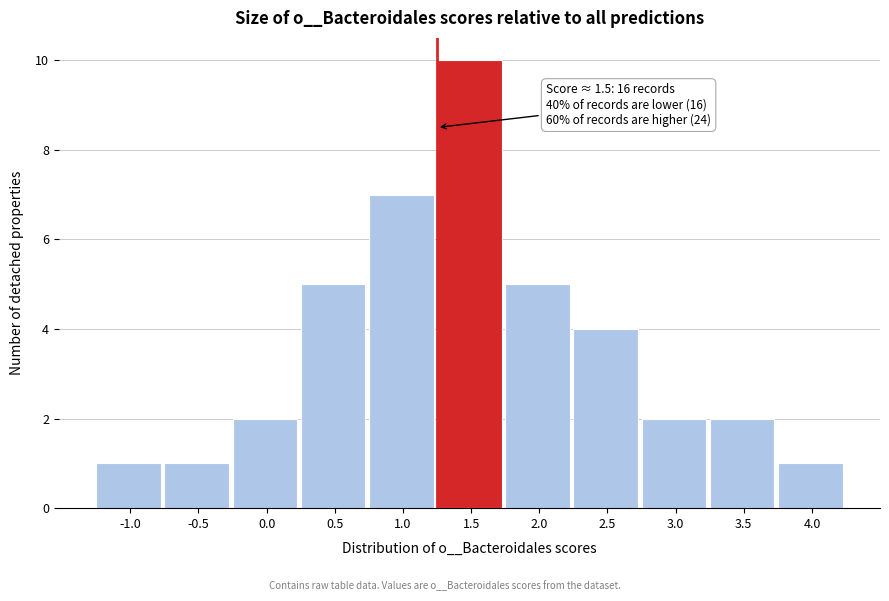

Reading left to right, list all the values displayed in this chart.

1	1	2	5	7	10	5	4	2	2	1